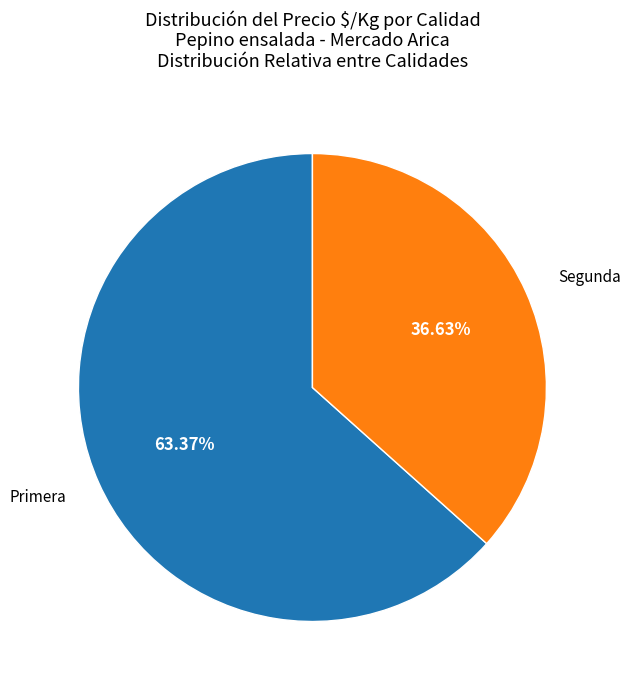

Which category has the biggest portion of the pie?

Primera